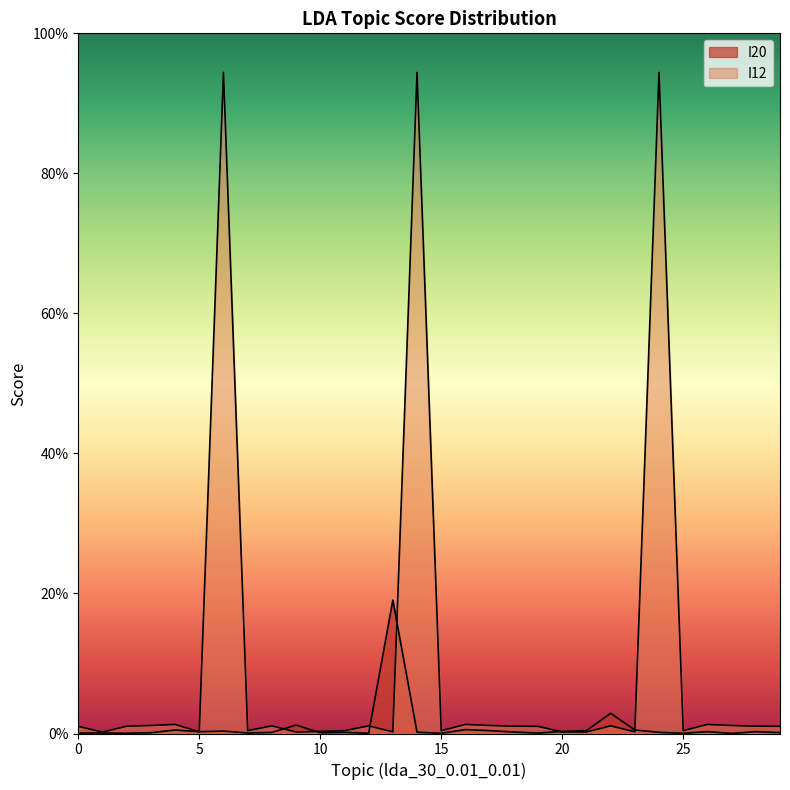

Which series has the largest total across all categories?

I12